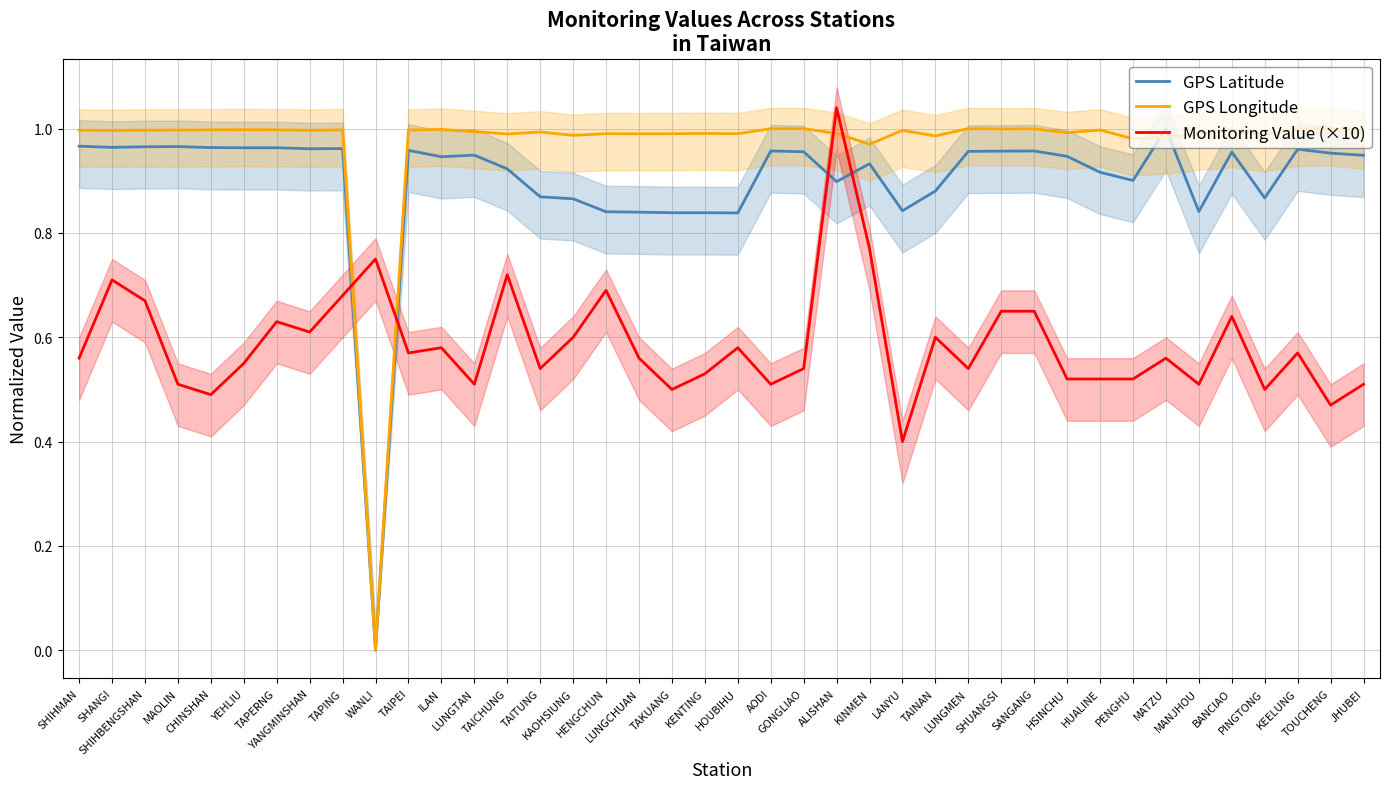

Is the value of GPS Longitude at TAPERNG greater than the value of GPS Latitude at SHANGI?

Yes